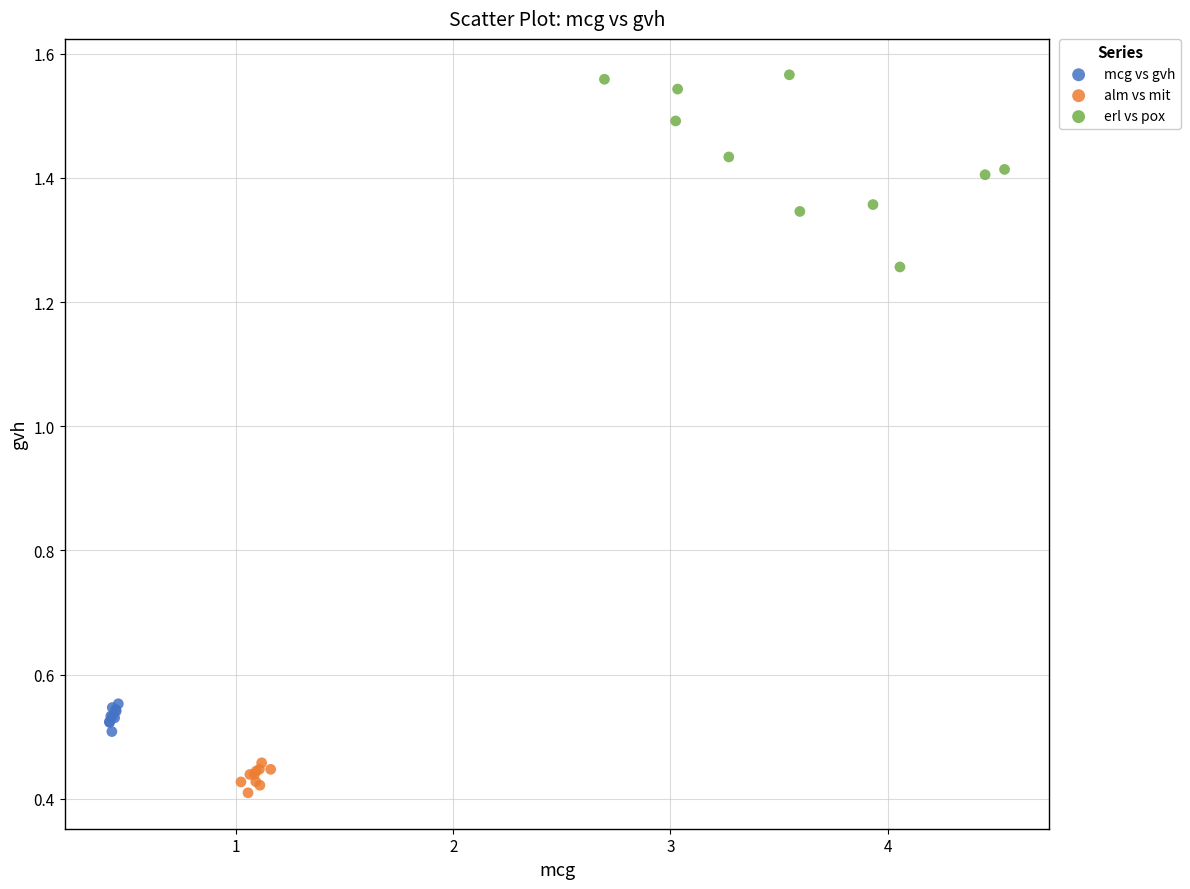

Which series reaches the maximum Y coordinate?

erl vs pox